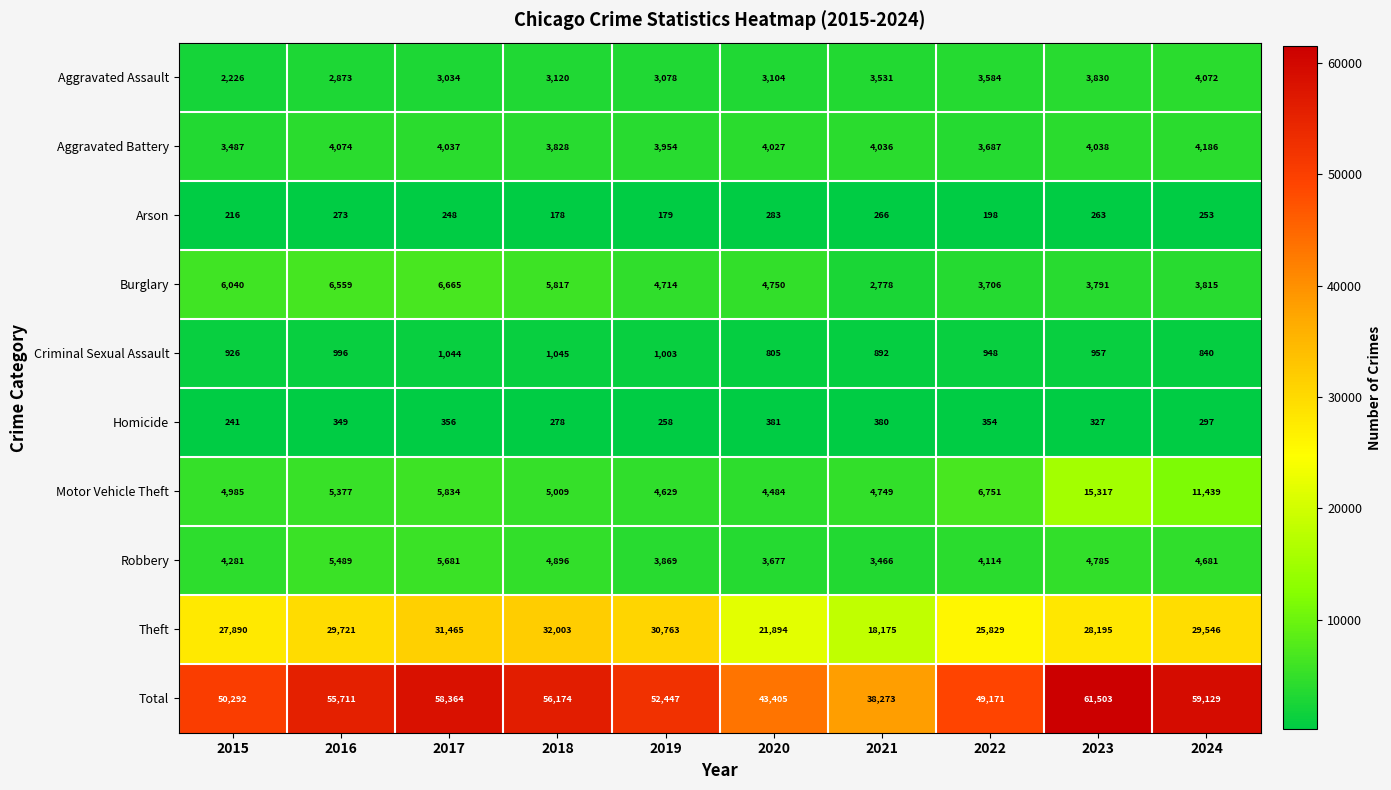

The value of Arson at 2018 is 121. True or false?

False